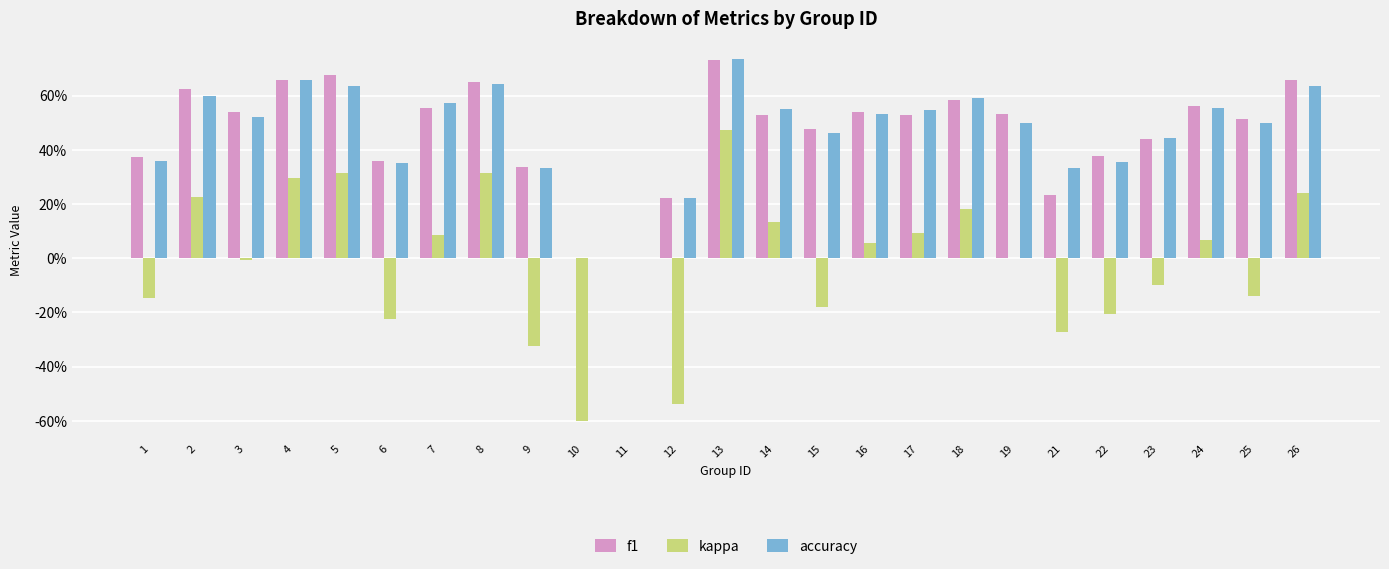

Are the bars horizontal?

No